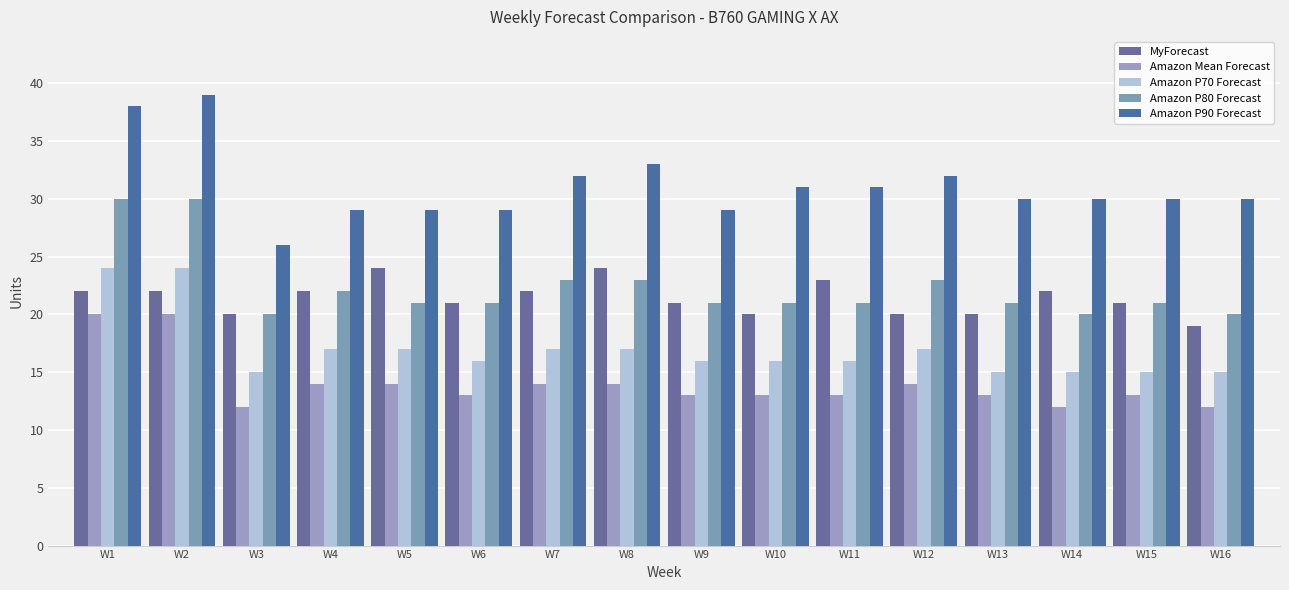

What is the spread (max minus min) of values at W8?

19